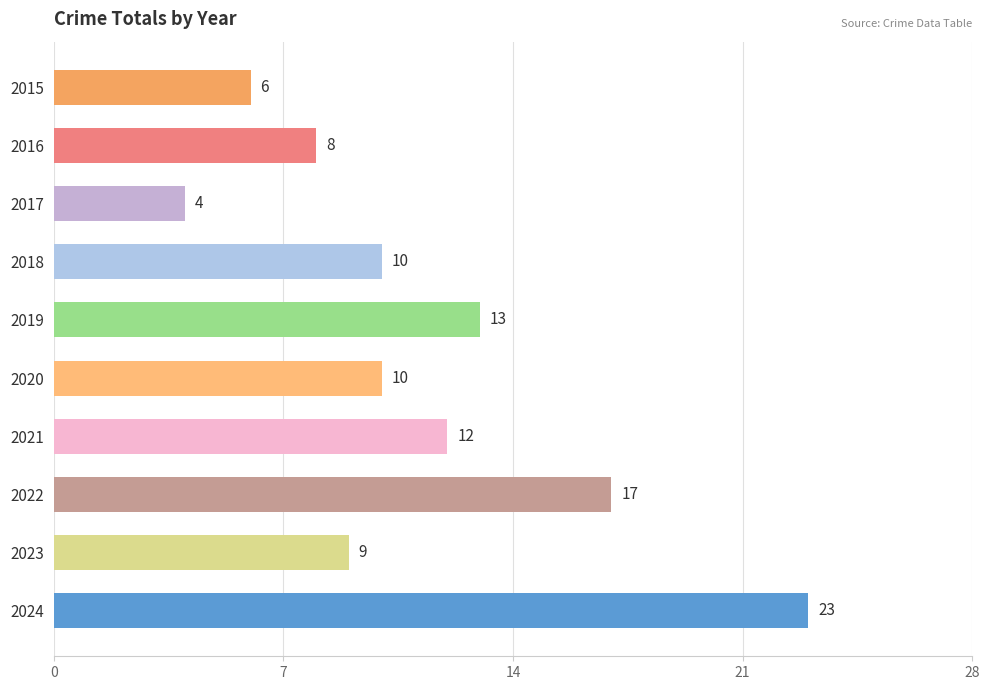

What value does the data have at 2018?

10